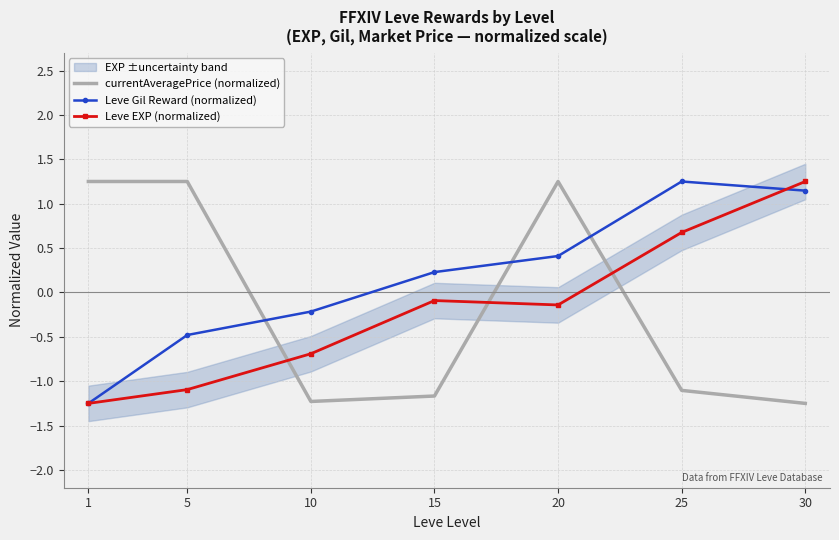

At which category does Leve EXP (normalized) reach its first local valley?

20